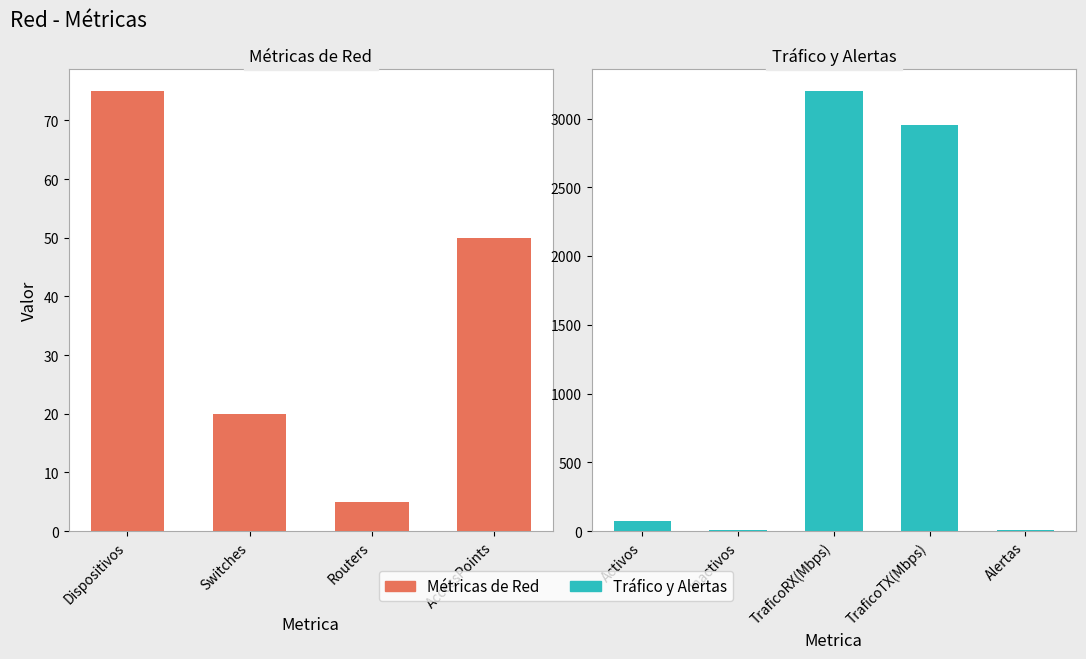

How many data points are above 50?

4